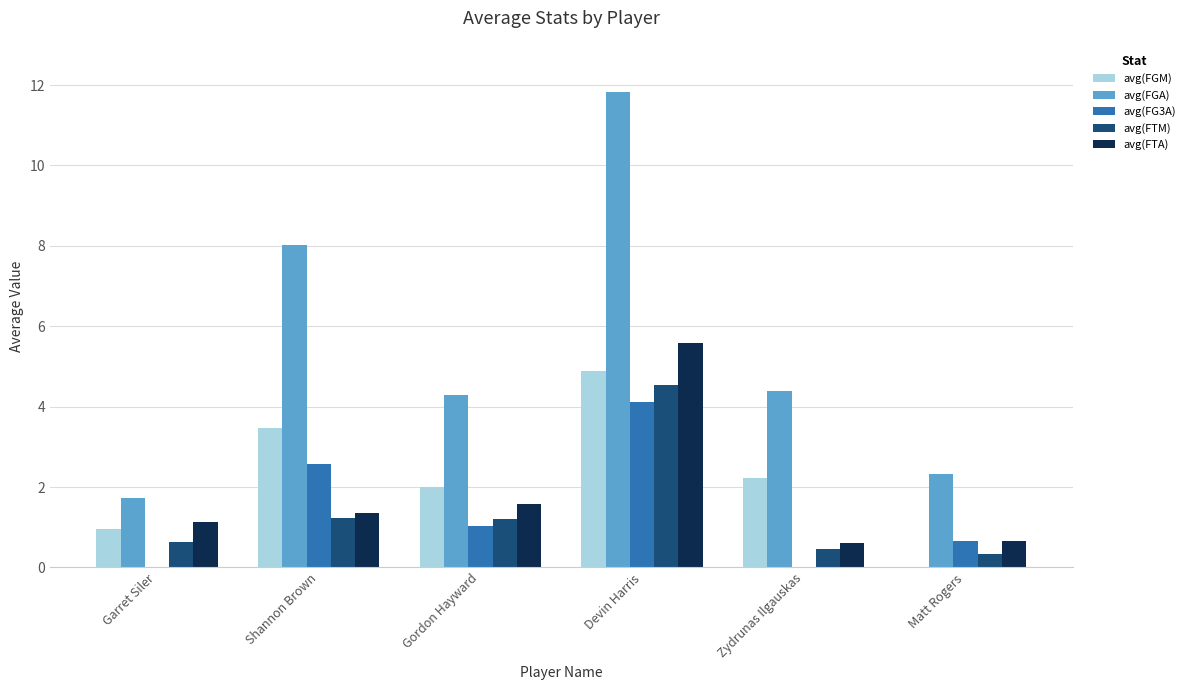

What is the highest value of the avg(FGA) series?

11.8